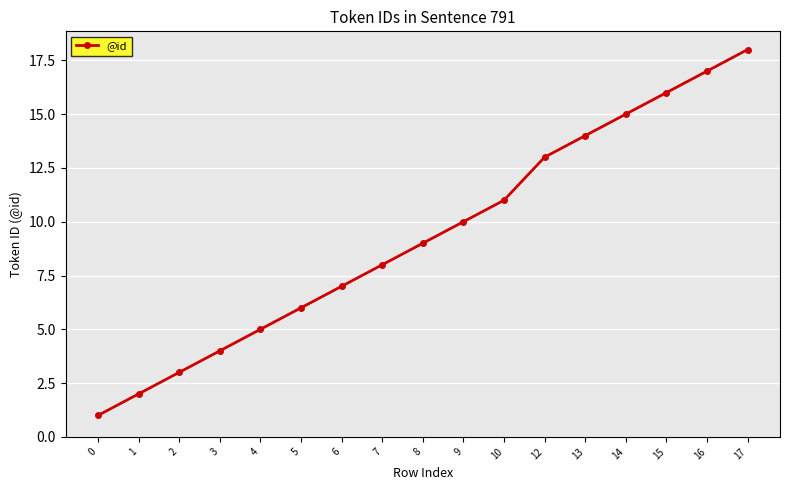

Reading left to right, transcribe all the data shown in this chart.

1	2	3	4	5	6	7	8	9	10	11	13	14	15	16	17	18